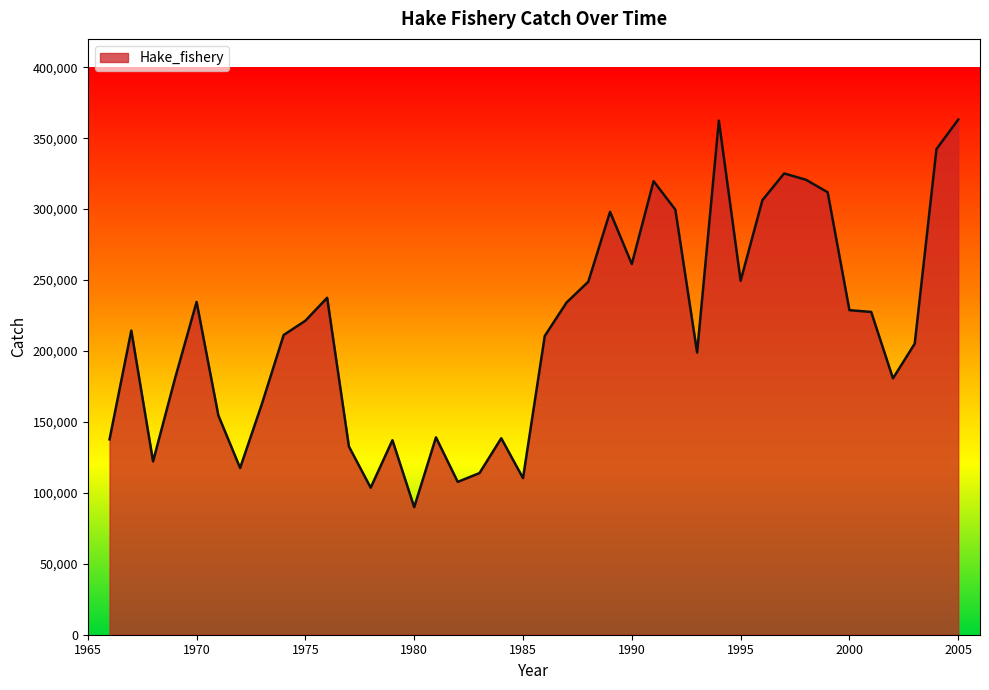

What is the difference between the maximum and minimum values?

273204.7